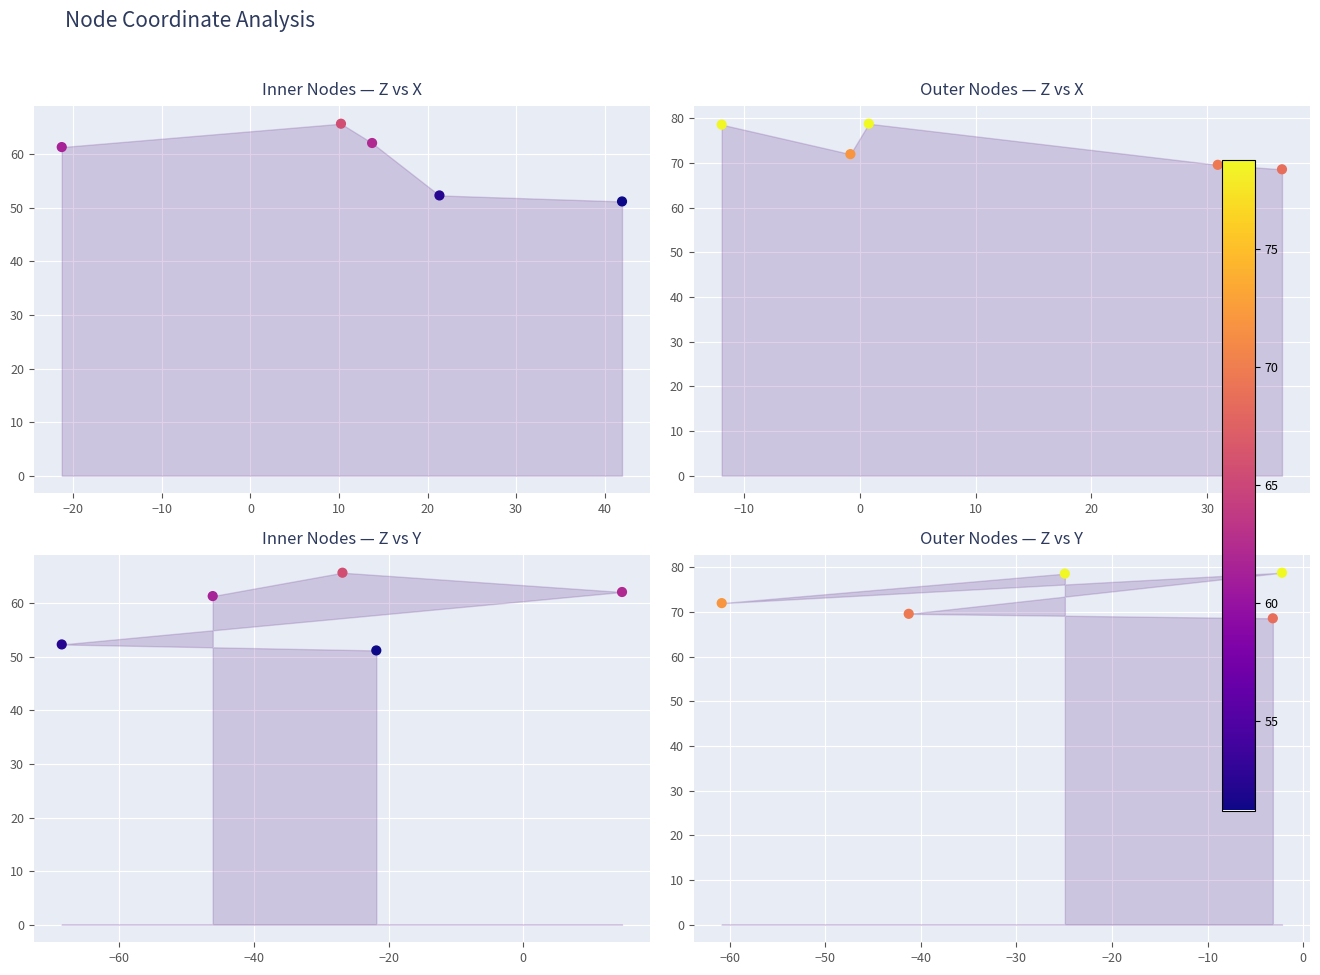

Which series has the widest spread of Y values?

Inner Nodes — Z vs X